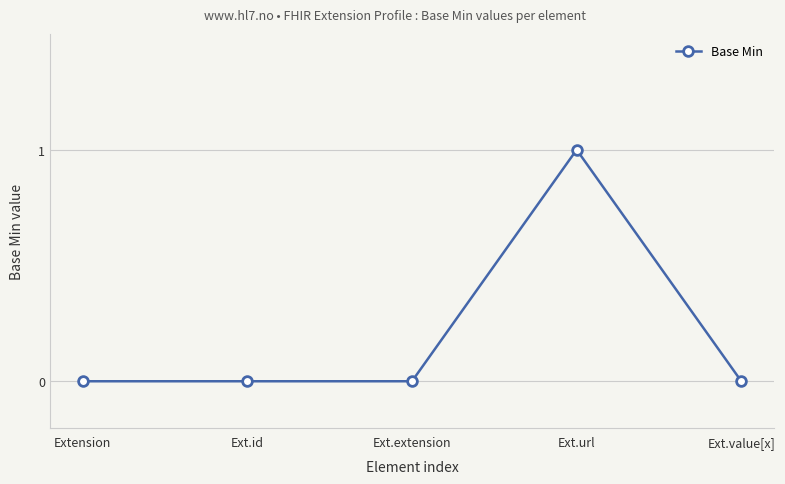

Which has a higher value, Ext.url or Ext.value[x]?

Ext.url